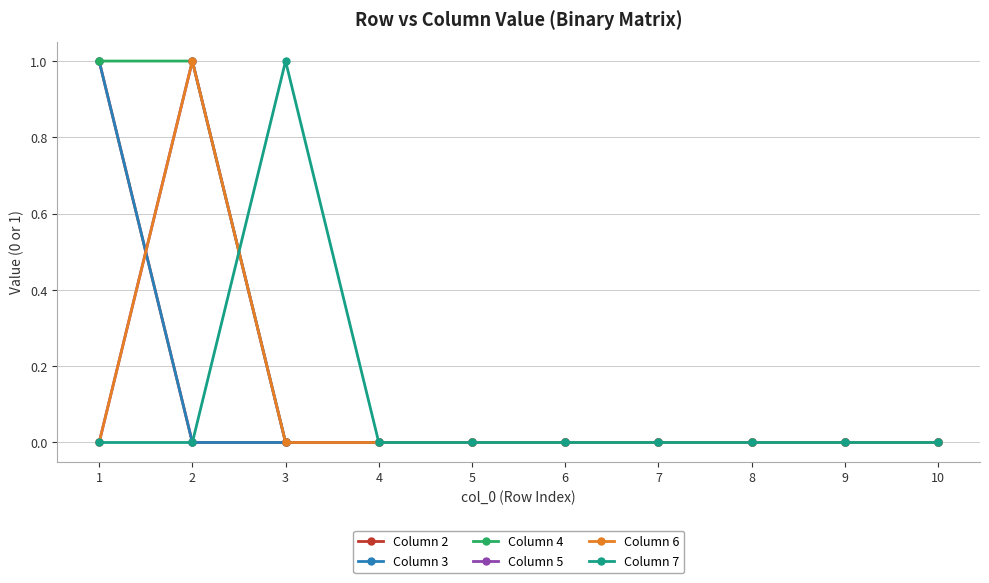

Does the chart have visible grid lines?

Yes